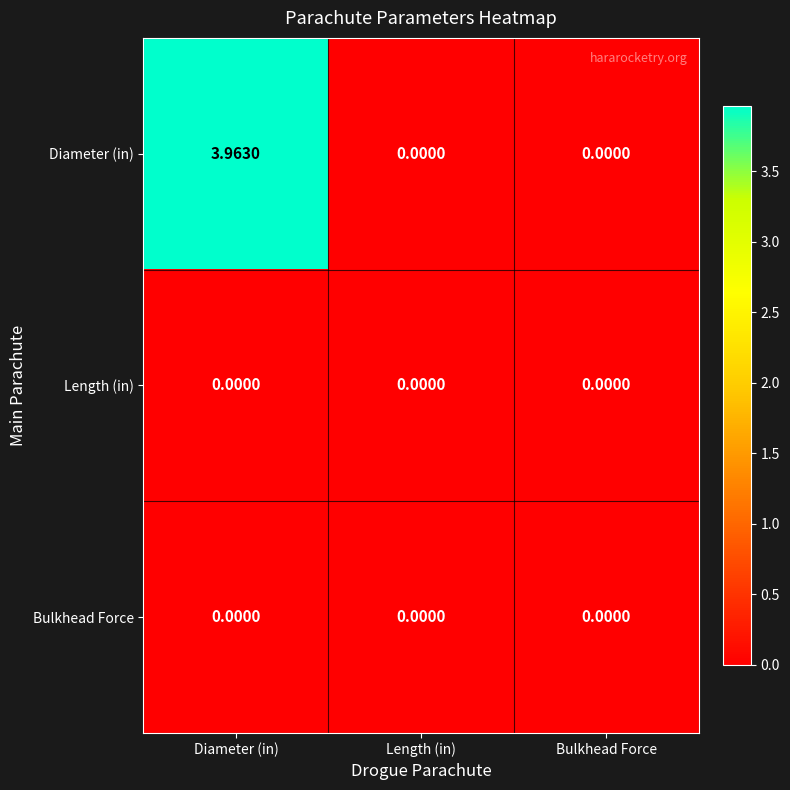

Which series has the largest total across all categories?

Diameter (in)